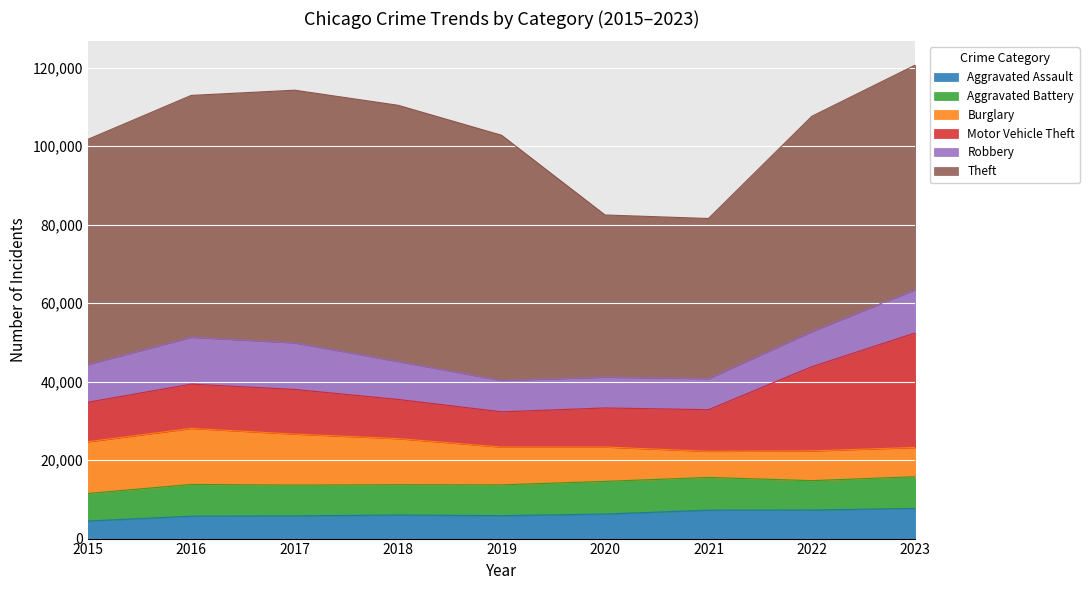

What value does the Aggravated Battery series have at 2018, to the nearest 50?

7750